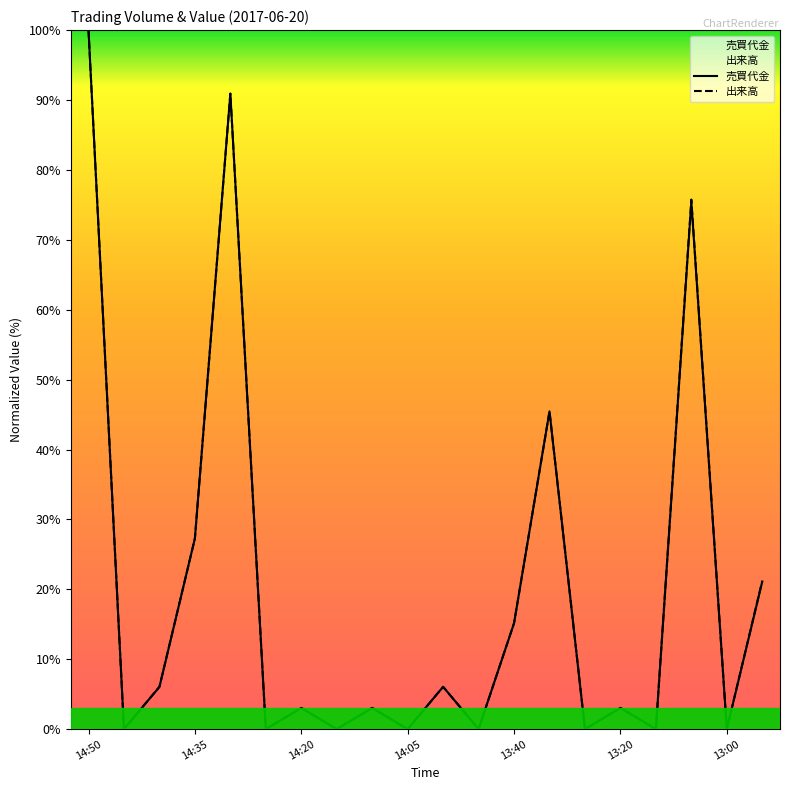

What is the sum of all 出来高 values?

397.0